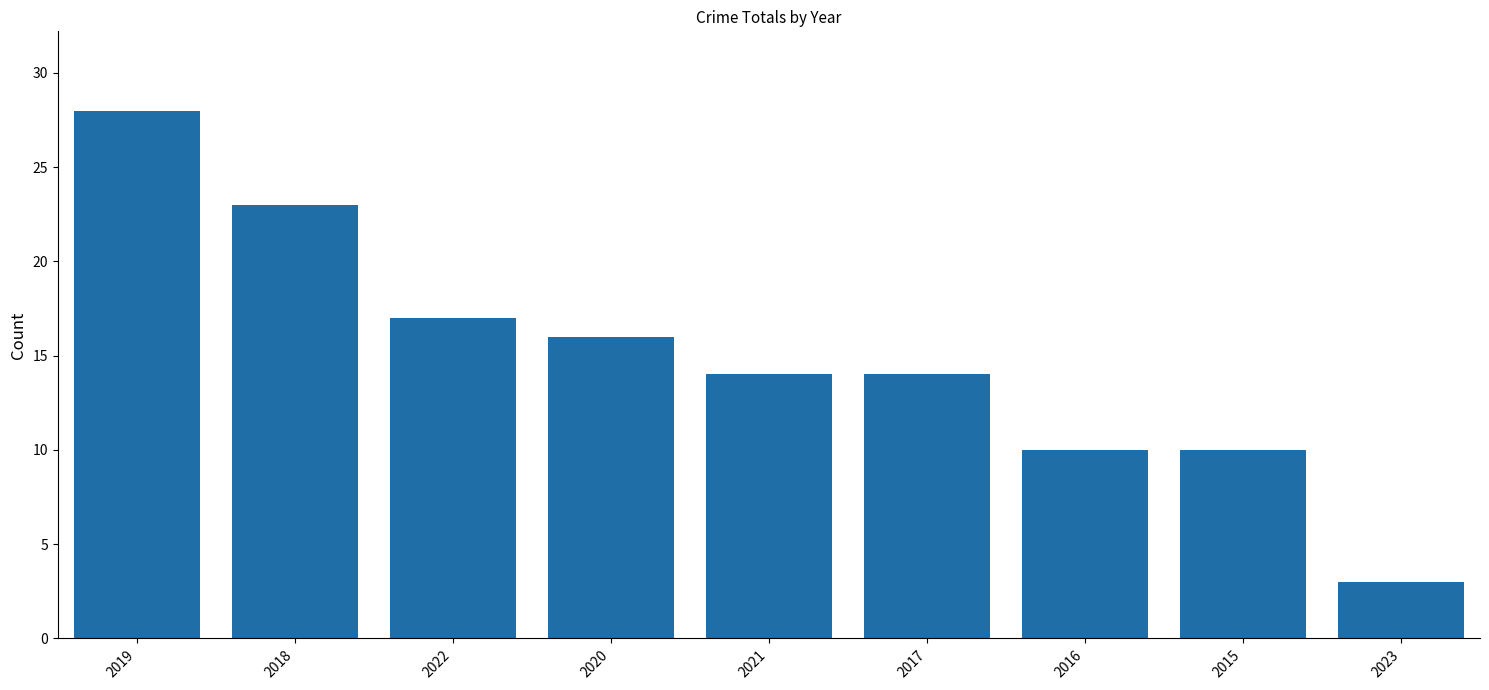

Reading left to right, extract all data points from this chart.

28	23	17	16	14	14	10	10	3